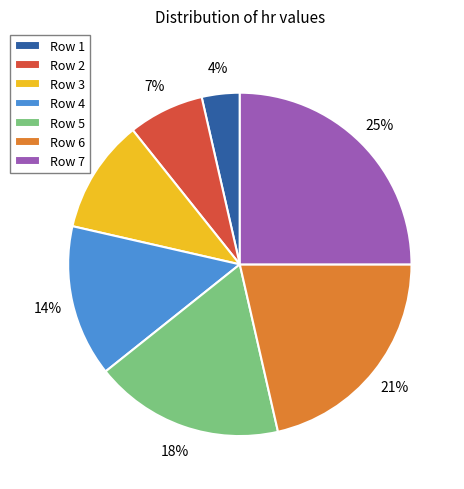

What percentage is the Row 1 slice, to the nearest percent?

4%